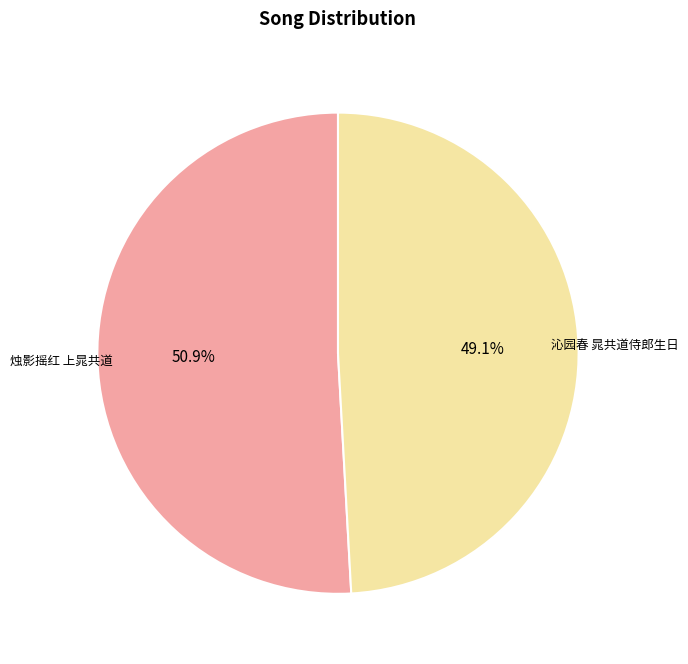

True or false: 烛影摇红 上晁共道 accounts for 51% of the total.

True